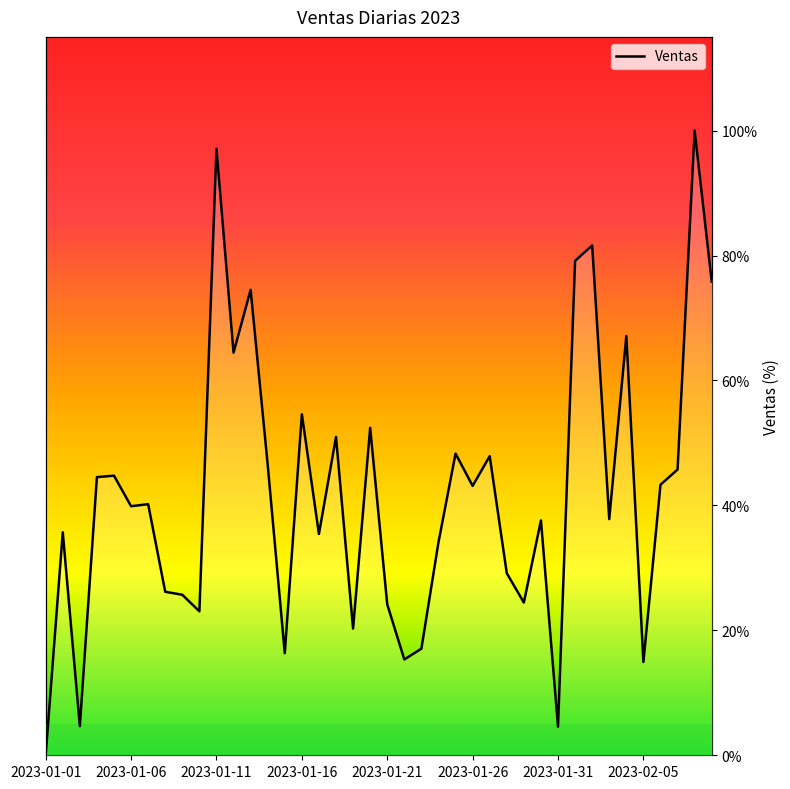

Rank the categories by value from highest to lowest.

38, 10, 32, 31, 39, 12, 34, 11, 15, 19, 17, 24, 26, 13, 37, 2023-01-21, 2023-01-16, 36, 25, 2023-01-31, 2023-01-26, 33, 29, 2023-01-06, 16, 23, 27, 2023-02-05, 8, 28, 20, 9, 18, 22, 14, 21, 35, 2023-01-11, 30, 2023-01-01